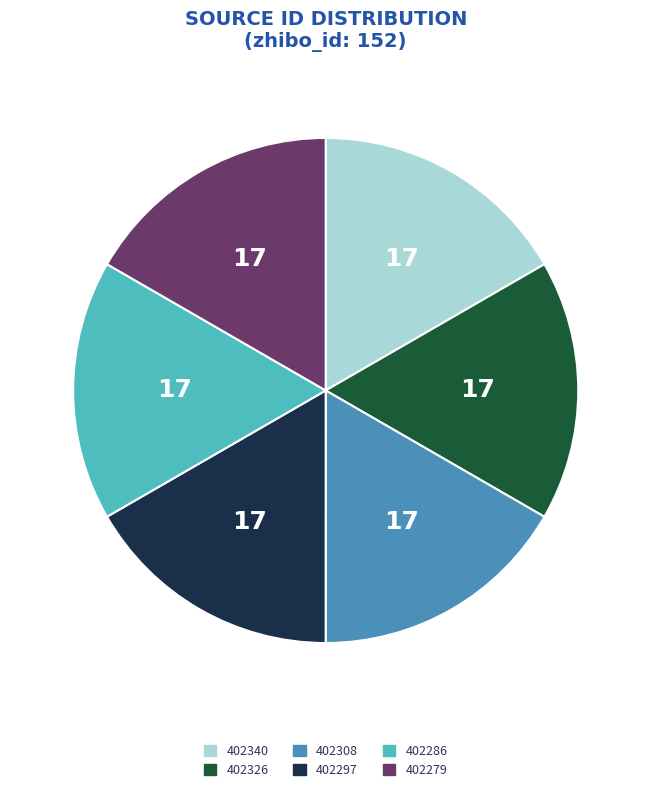

Approximately how many times larger is the value at 402279 compared to 402297?

1.0